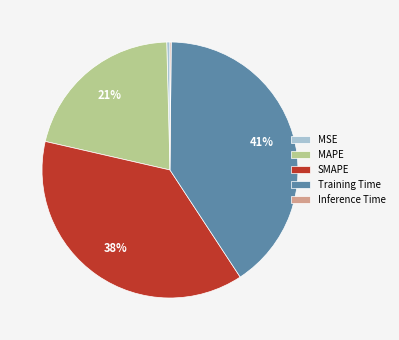

Is the sum of SMAPE and MAPE greater than half?

Yes